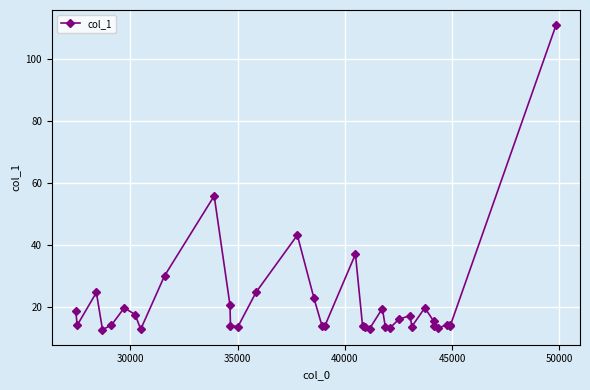

How many lines are shown in the chart?

1